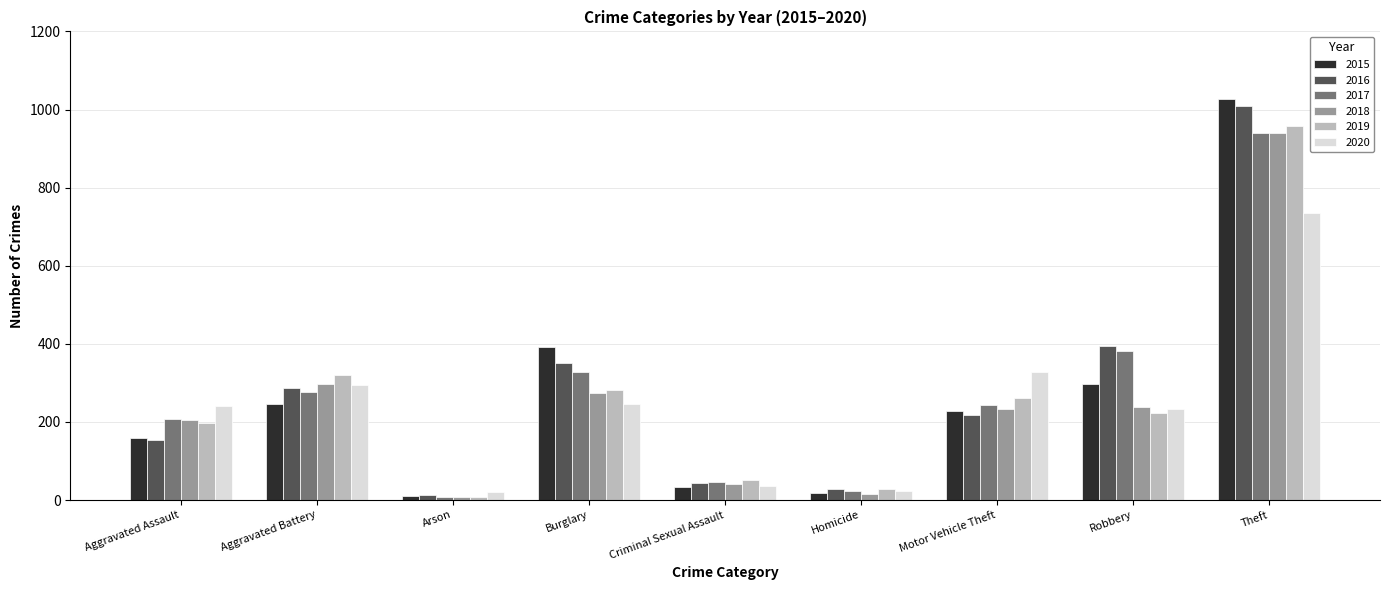

What is the difference between the 2017 values at Theft and Homicide?

917